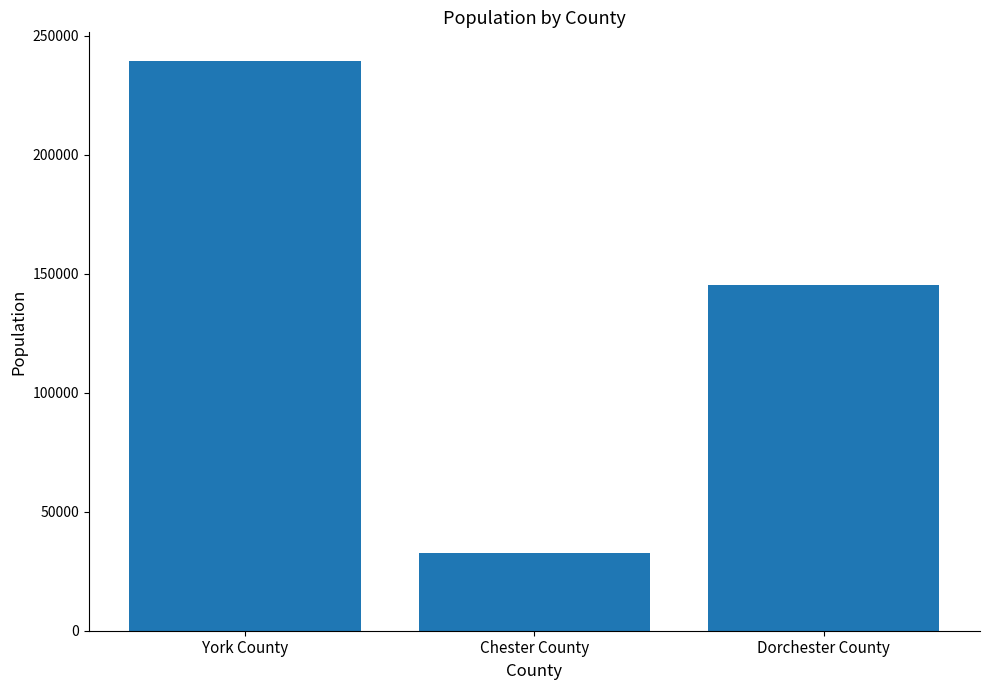

What is the difference between the maximum and minimum values?

206785